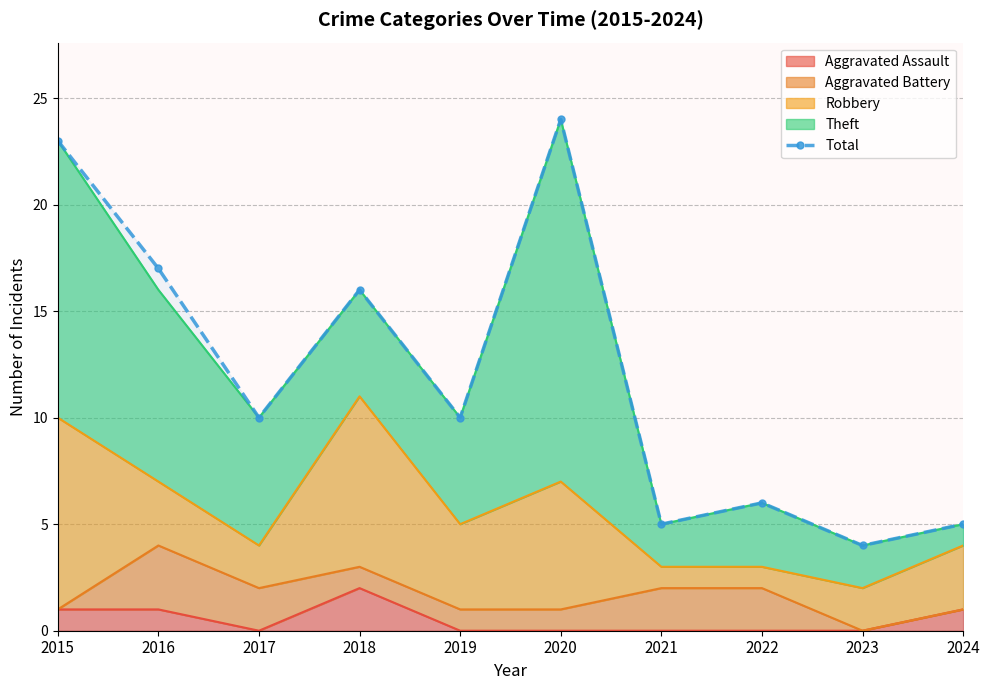

What is the difference between the second highest and second lowest values?

18